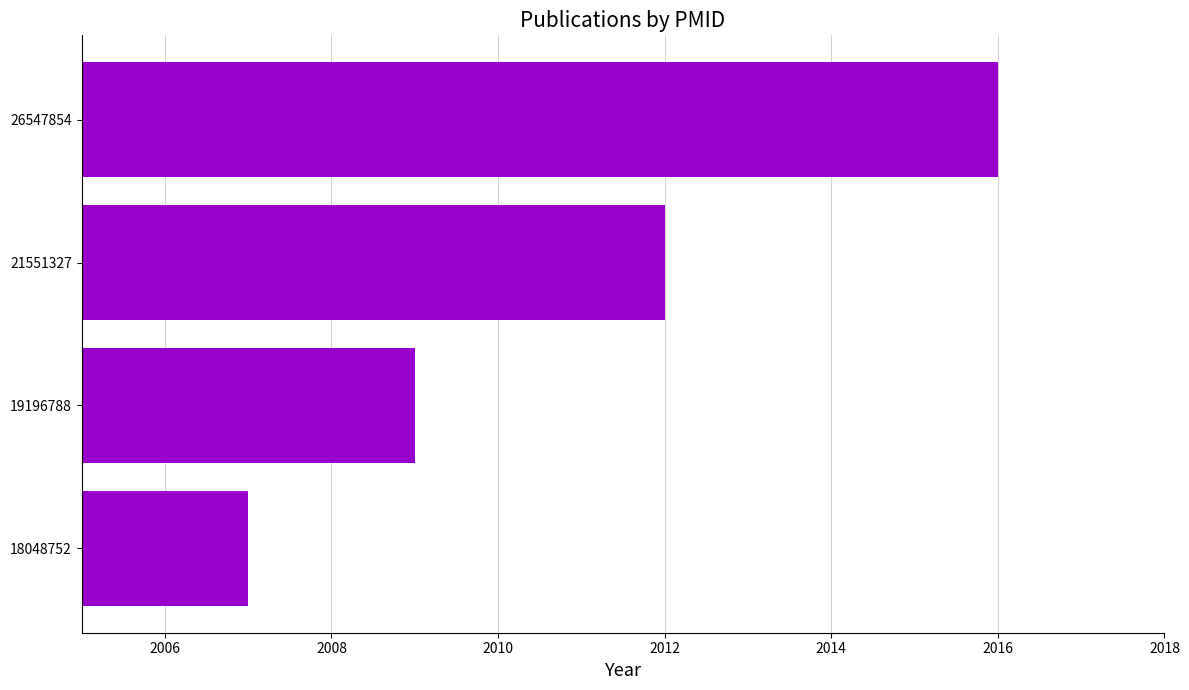

How many values are below 2012?

2